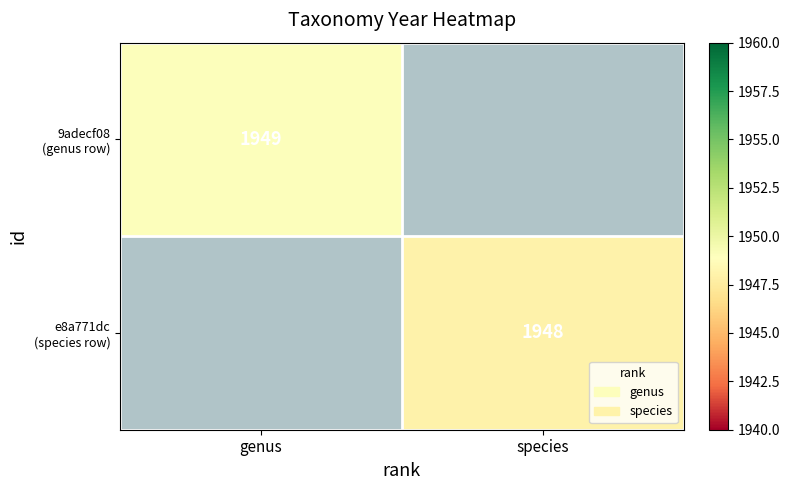

Rank the series by their average value, from highest to lowest.

9adecf08 (genus row), e8a771dc (species row)